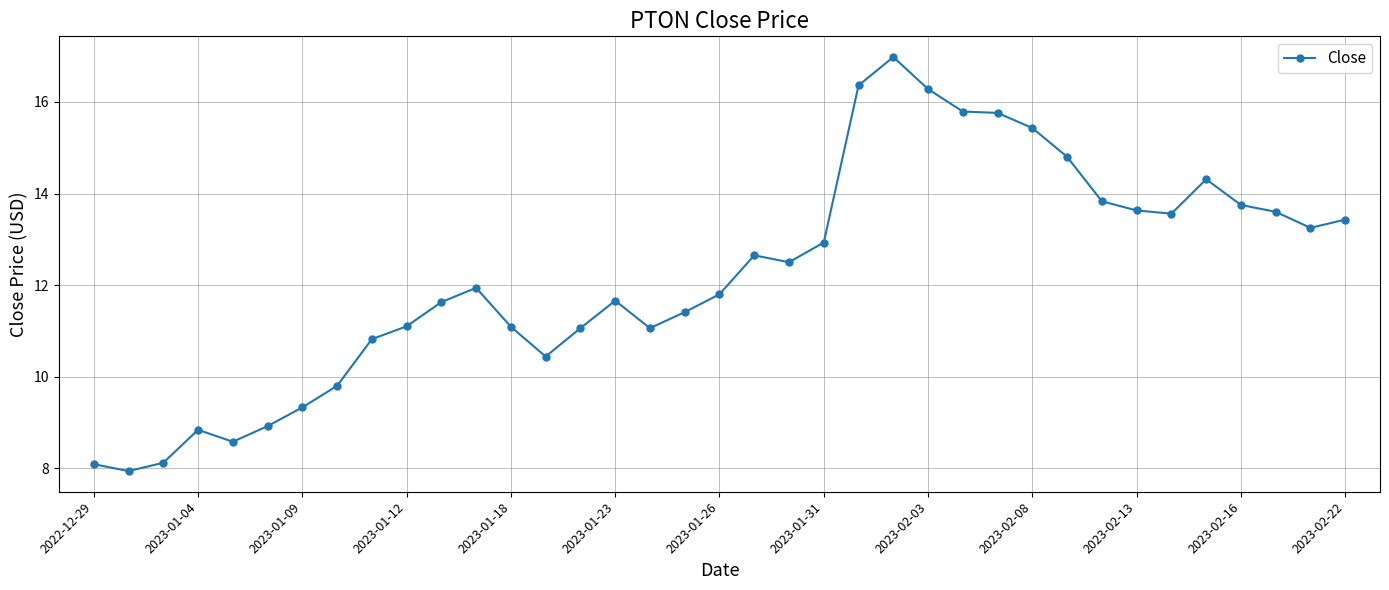

True or false: there are more than 0 points higher than both neighbors.

True